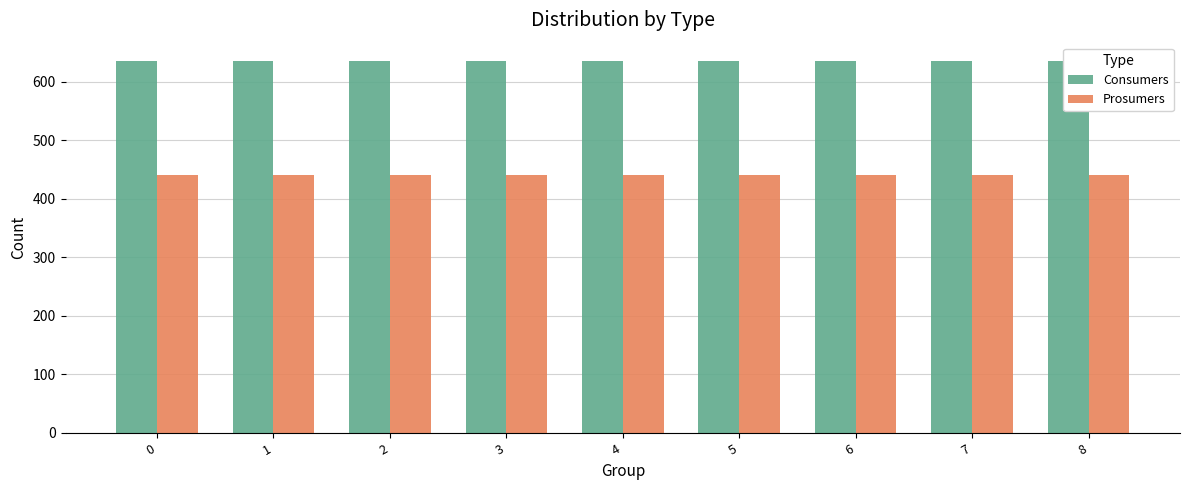

Is it true that Prosumers equals 590 at 0?

False